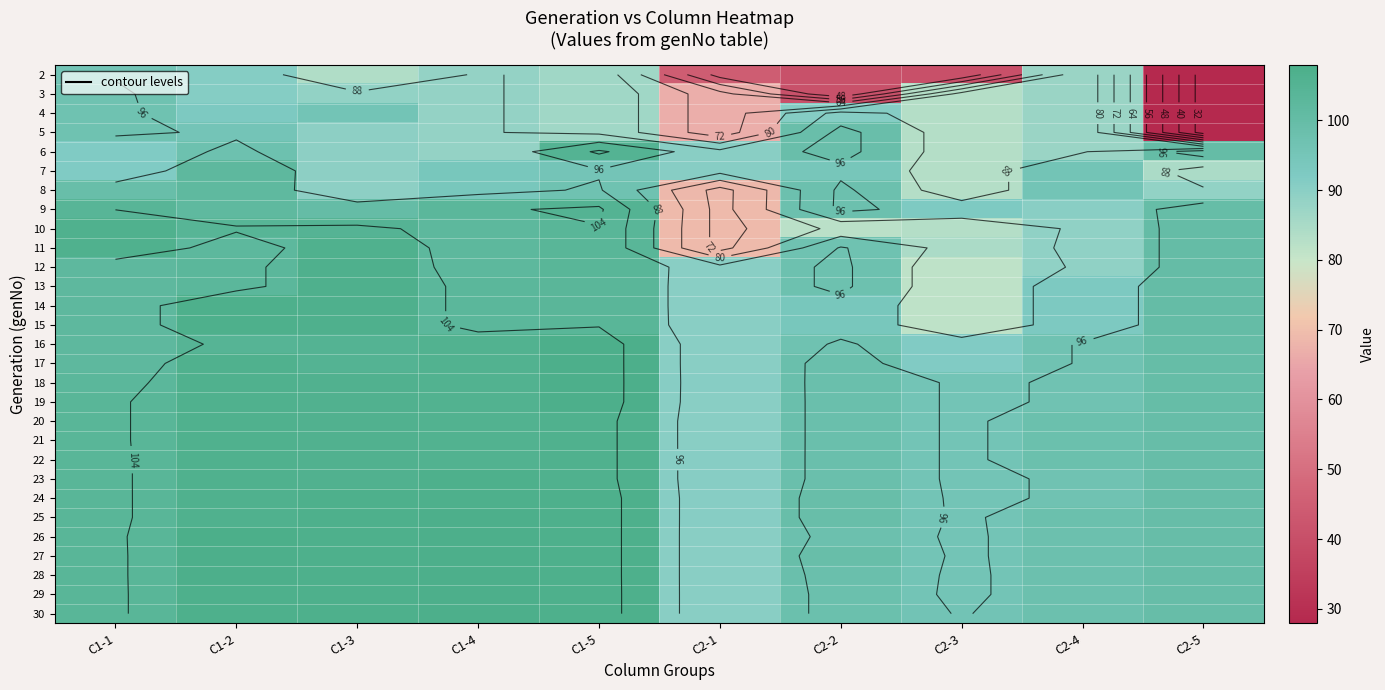

Between C1-5 and C1-2, which is larger?

C1-2